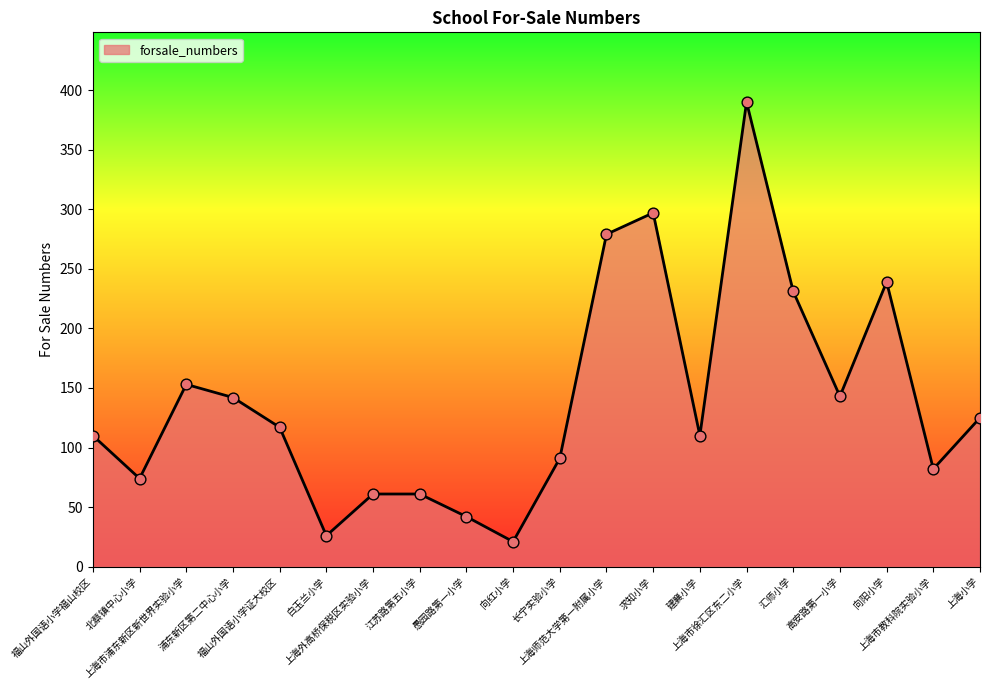

What is the change in value from 求知小学 to 上海市教科院实验小学?

-215